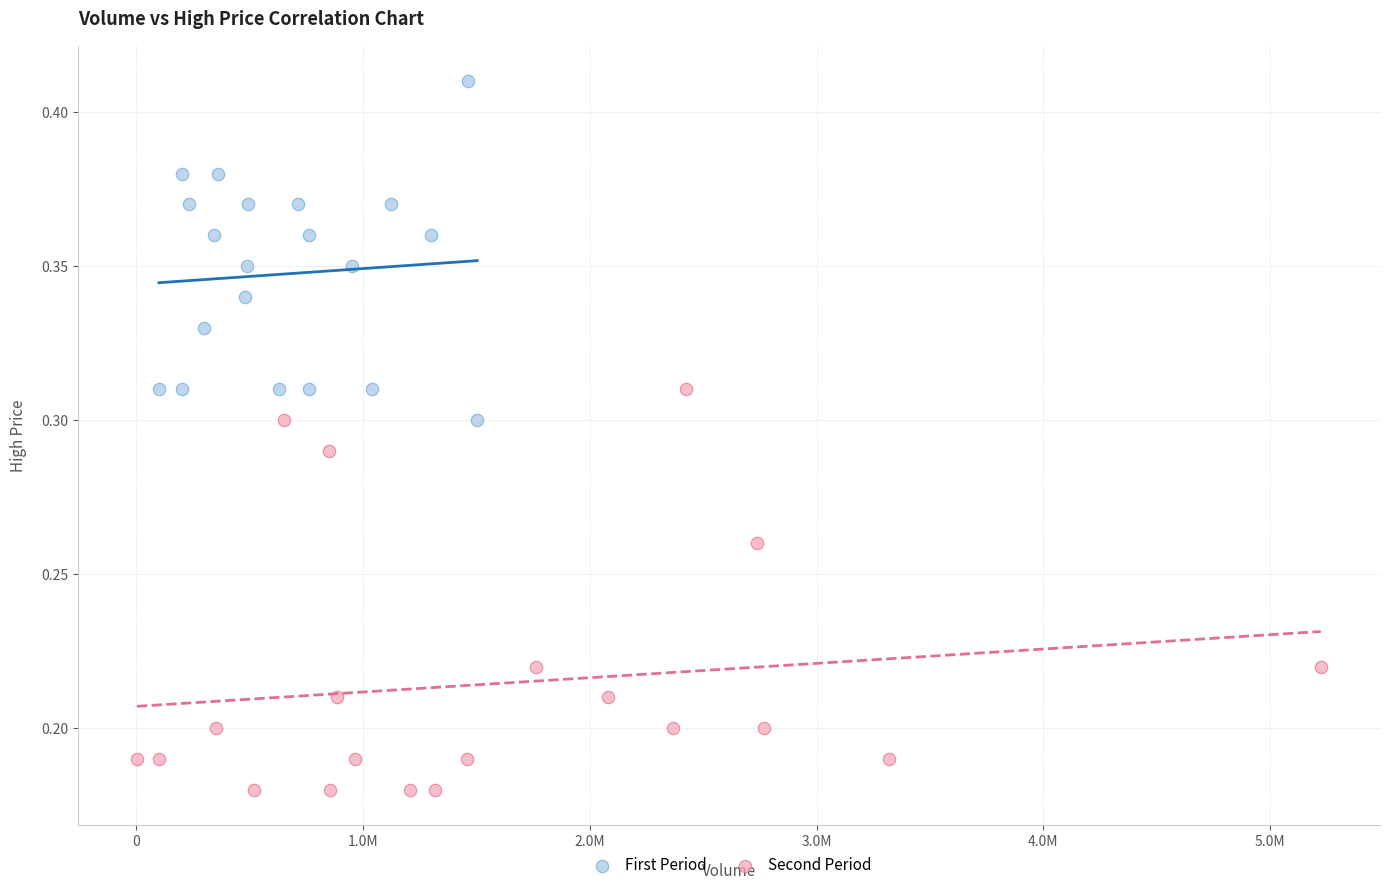

Which series reaches the minimum Y coordinate?

Second Period